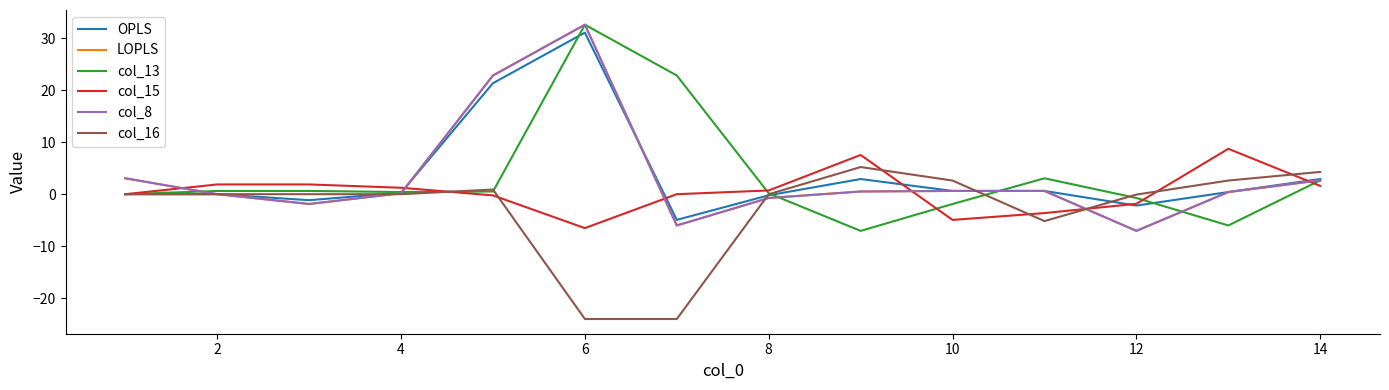

After their last crossing, which series has the higher values: OPLS or LOPLS?

OPLS